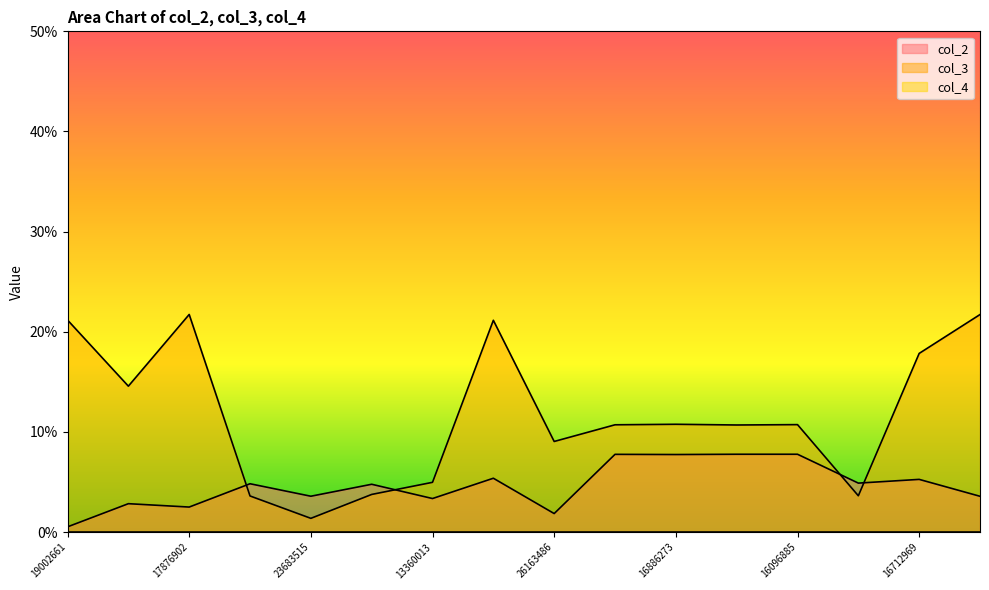

What is the greatest value displayed?

21.7